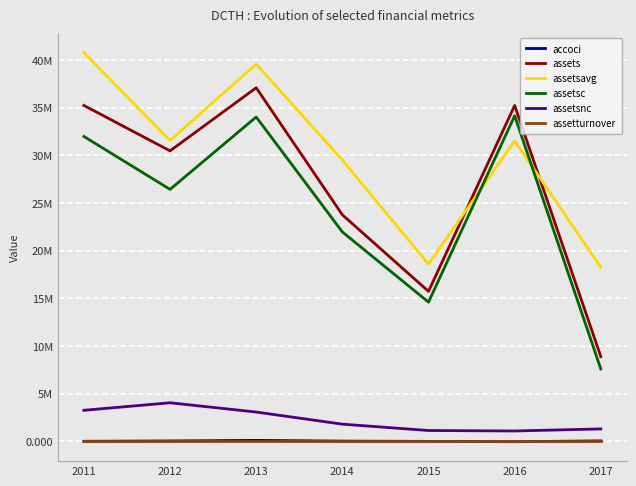

What is the highest value of the assetsavg series?

40777651.0